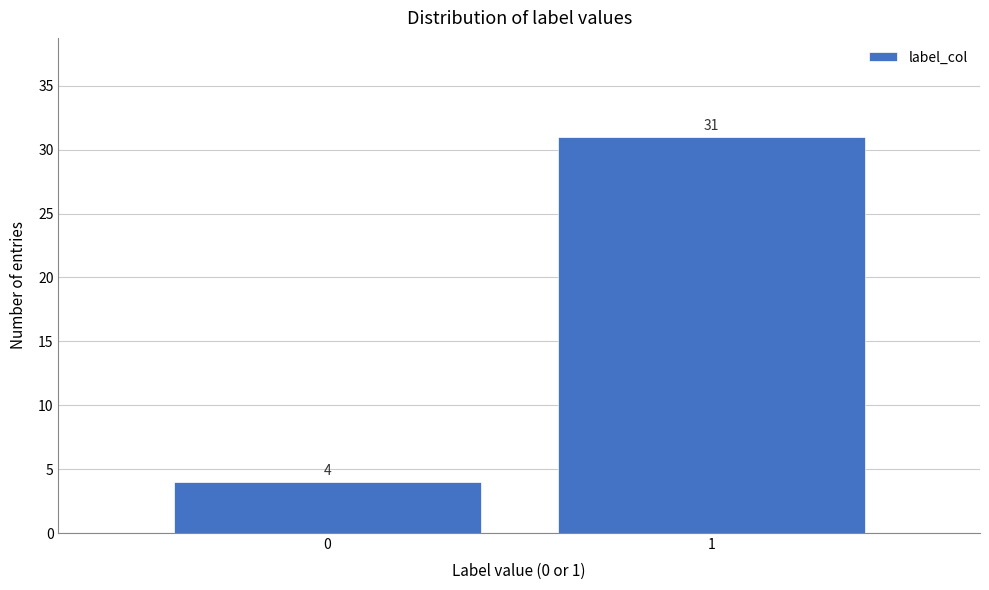

Reading left to right, transcribe all the data shown in this chart.

0=4	1=31